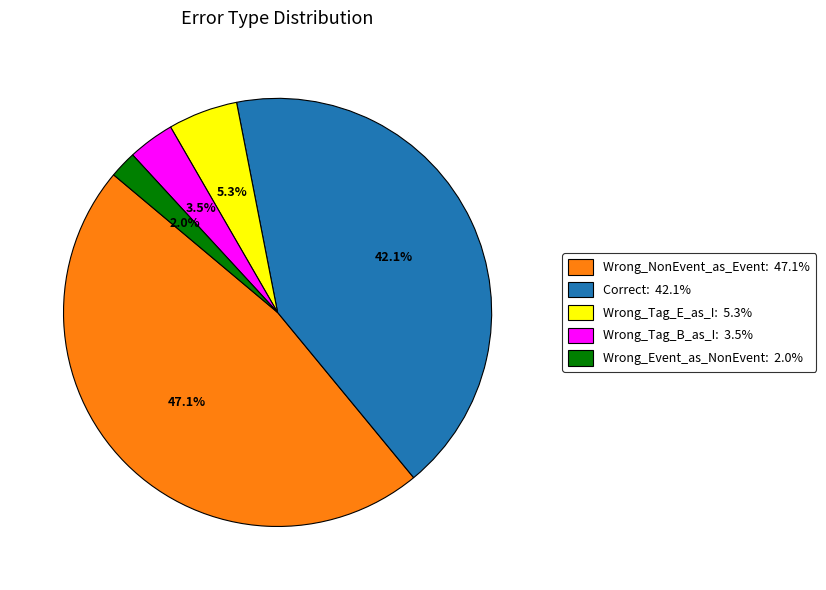

Count the number of slices in the pie.

5